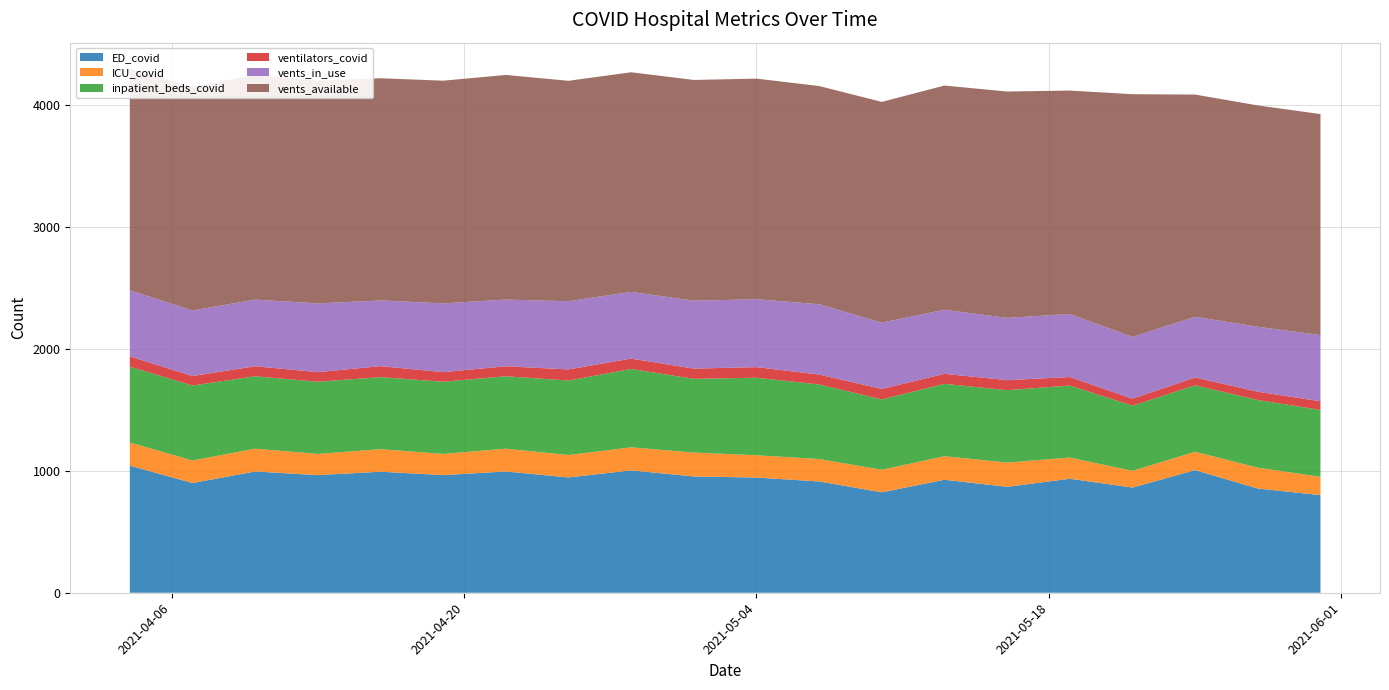

Reading right to left, transcribe all the data shown in this chart.

ED_covid: 1043	900	995	965	993	965	995	946	1004	954	945	913	824	927	869	935	863	1006	855	801
ICU_covid: 190	185	187	174	185	174	187	184	189	196	183	184	185	193	199	174	137	151	171	150
inpatient_beds_covid: 622	615	594	592	591	592	594	611	643	605	636	612	577	594	594	591	535	545	555	549
ventilators_covid: 84	78	82	79	90	79	82	91	85	84	87	81	86	82	82	70	57	64	68	71
vents_in_use: 542	538	547	564	539	564	547	560	547	557	557	577	544	526	511	517	507	498	533	543
vents_available: 1817	1834	1843	1827	1823	1827	1843	1808	1802	1811	1810	1790	1811	1839	1857	1833	1991	1823	1816	1813